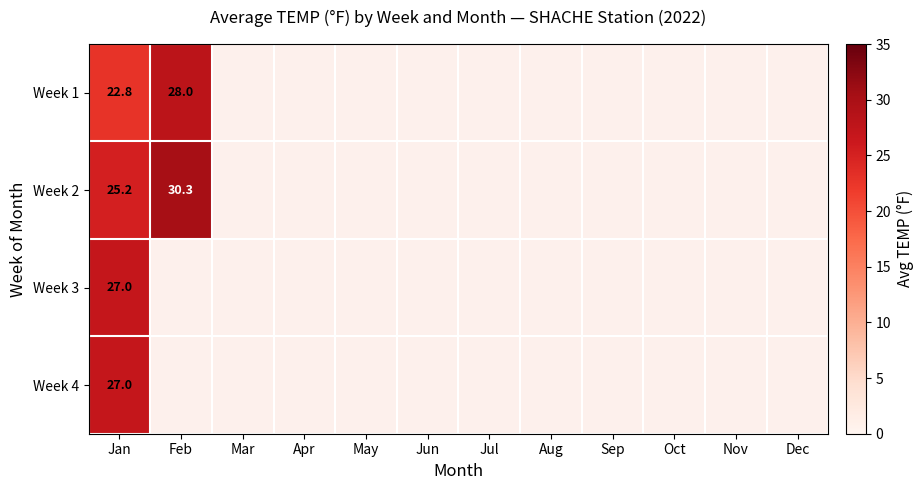

Is it true that Week 3 equals 27.0 at Jan?

True